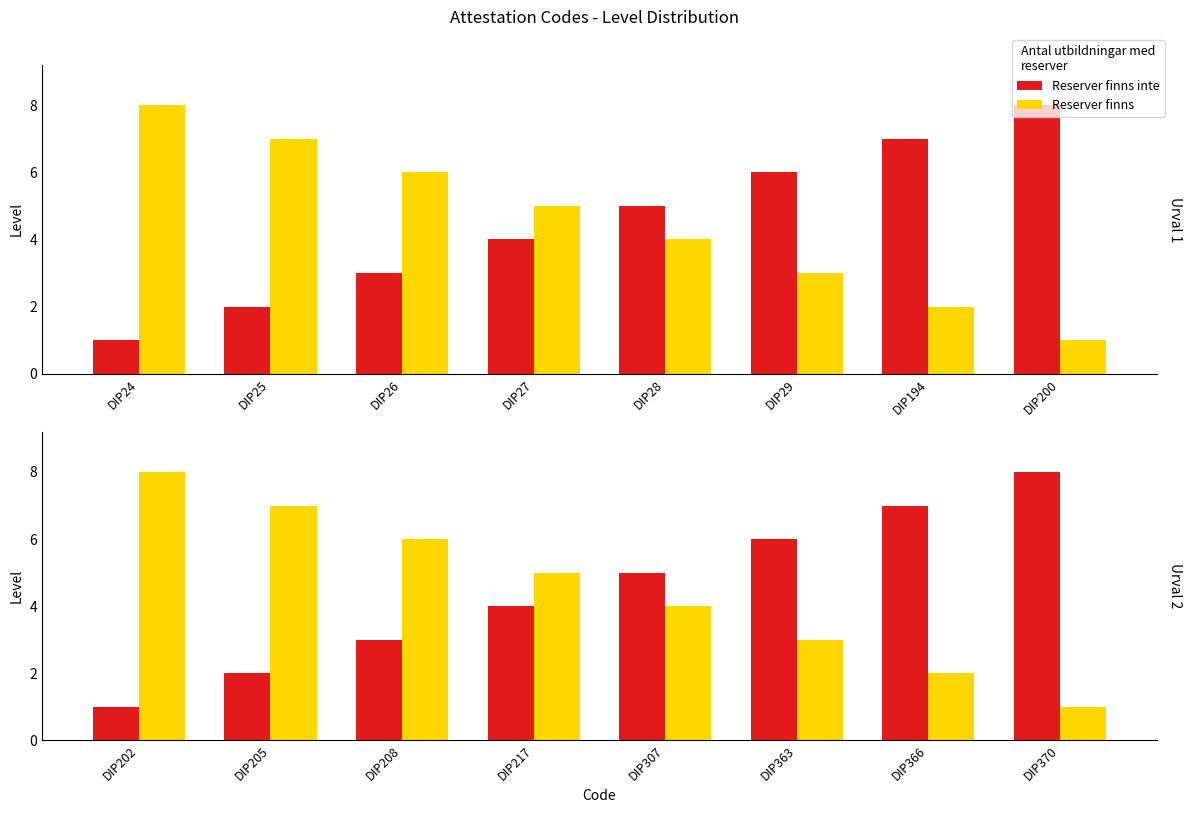

Where is Reserver finns inte nearest to the value 4?

DIP217